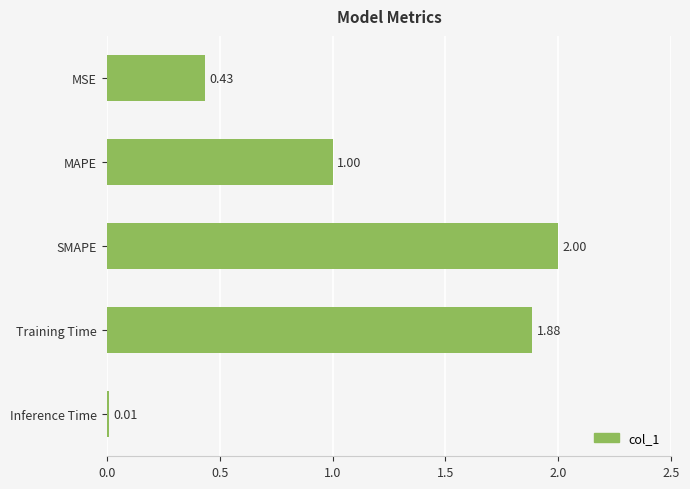

Rank the categories by value from lowest to highest.

Inference Time, MSE, MAPE, Training Time, SMAPE